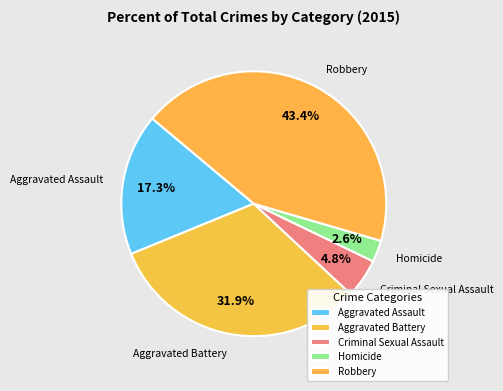

Is the sum of Criminal Sexual Assault and Aggravated Battery greater than half?

No